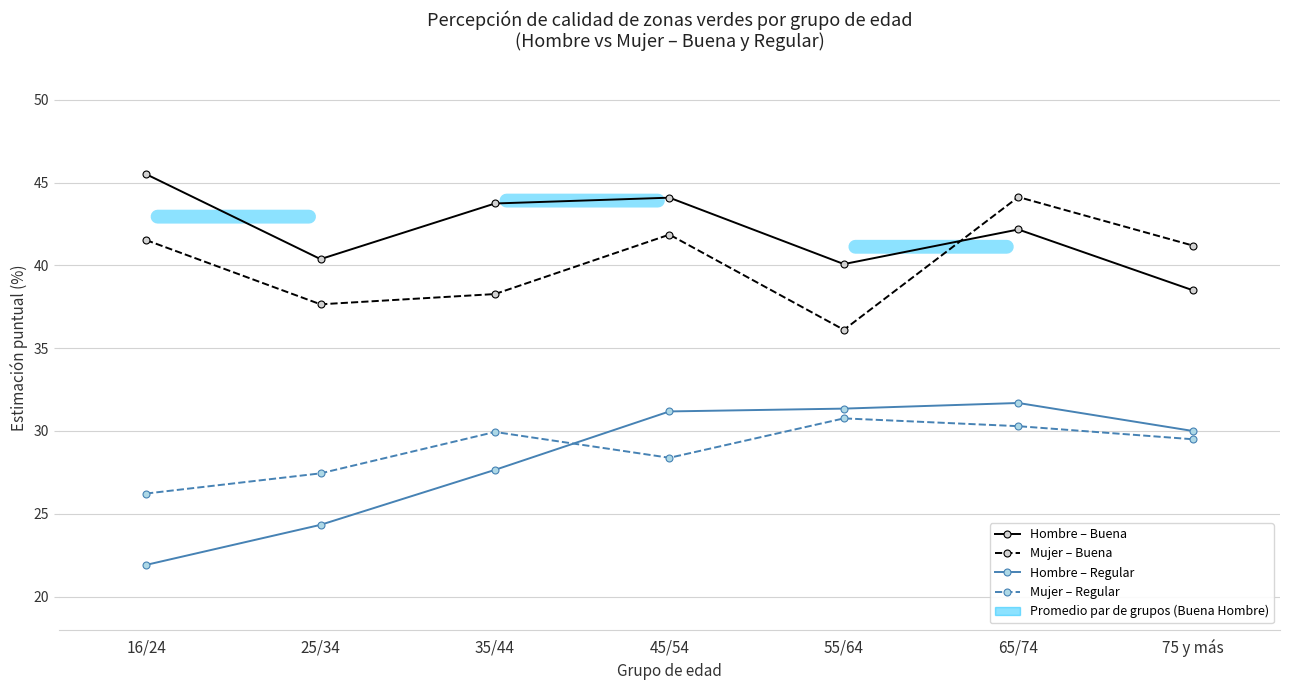

What is the spread (max minus min) of values at 55/64?

9.3